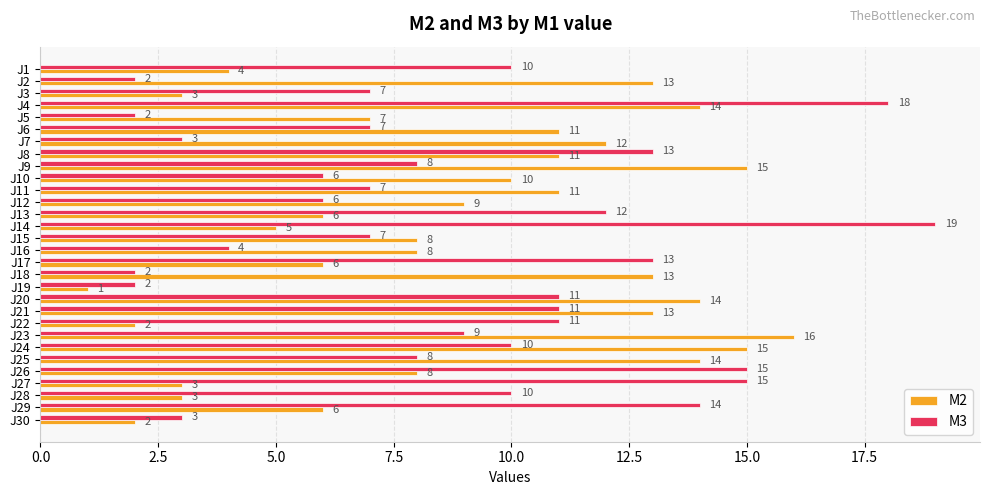

Which category has the highest value in the M2 series?

J23